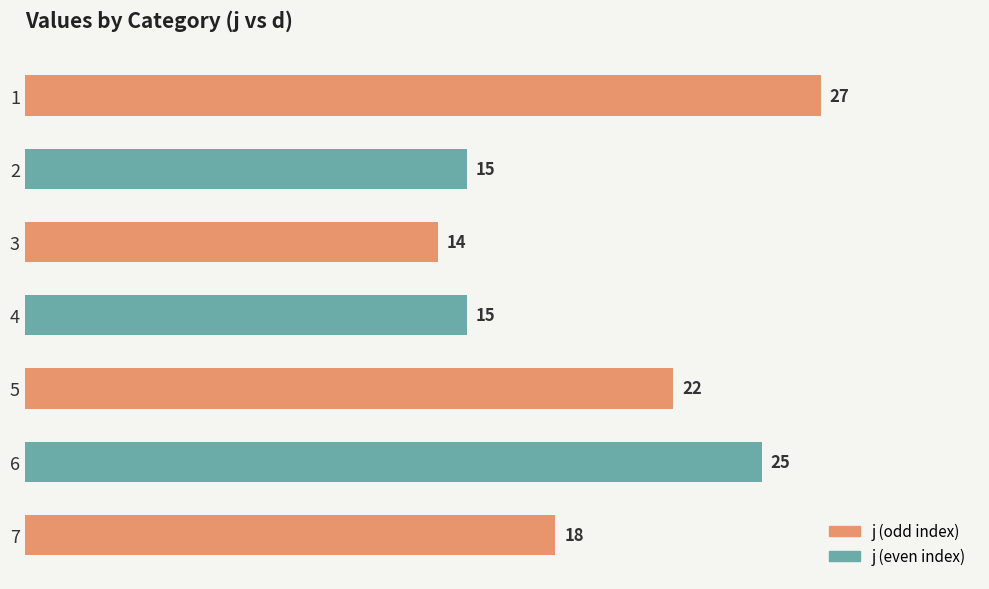

What is the sum of all values?

136